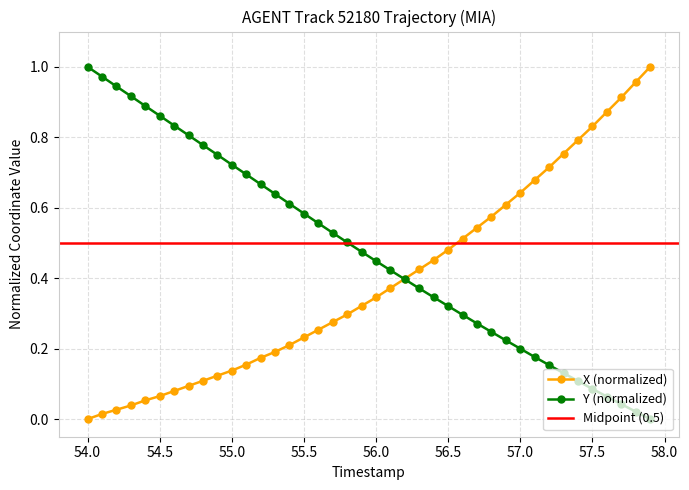

How many data points in X (normalized) are above 0?

39